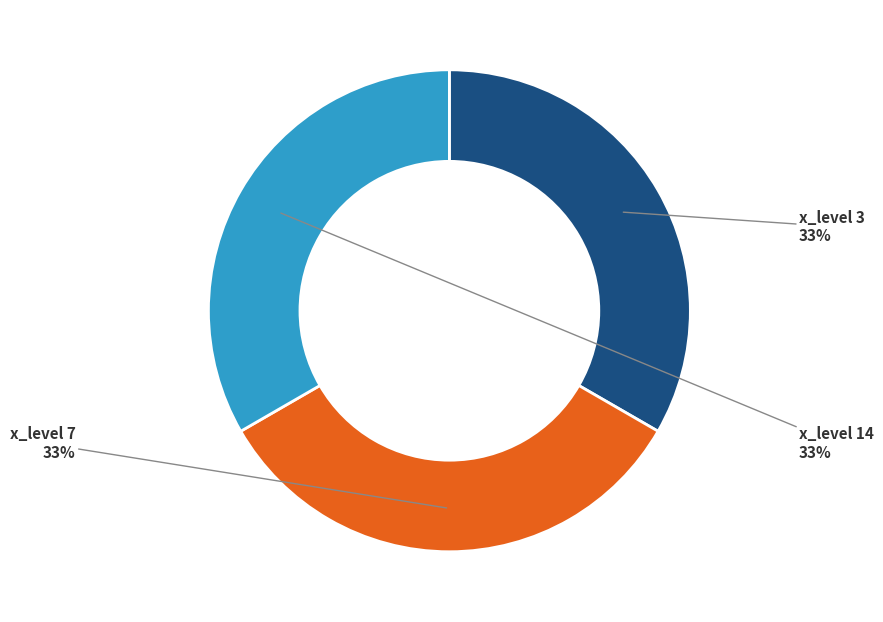

Does any single category account for the majority?

No